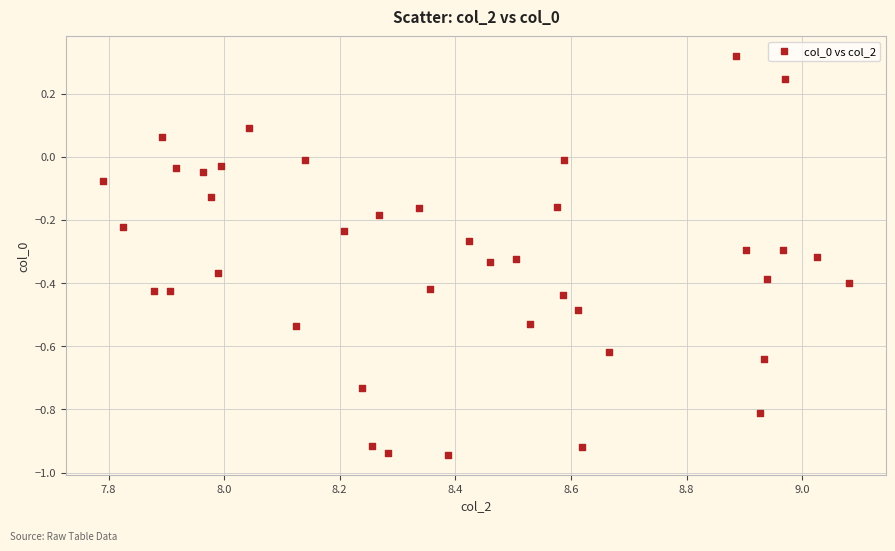

What is the range of X values (max minus min)?

1.3